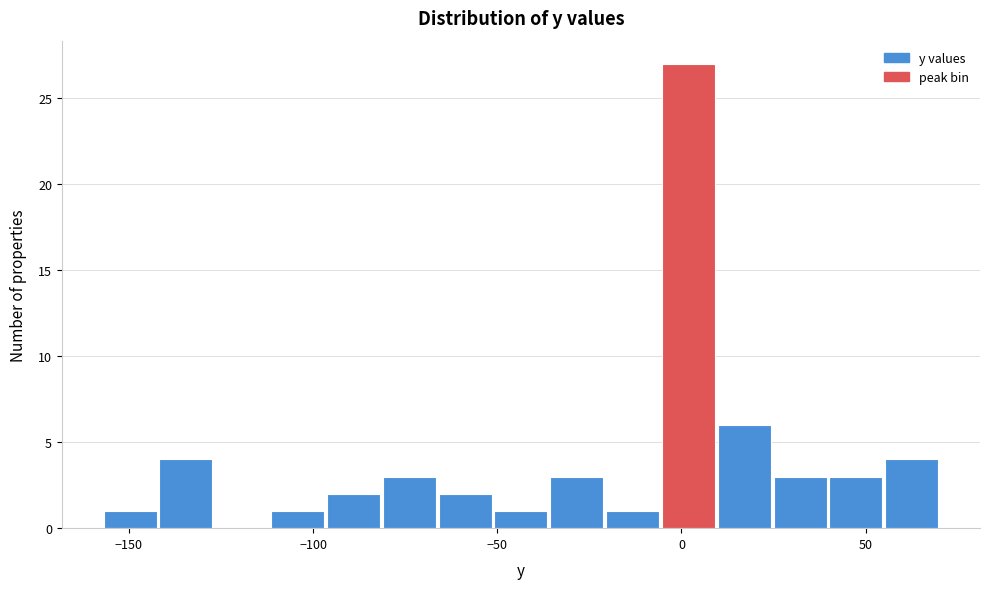

Read against the x-axis, roughly where is the centre of the tallest bar?

0